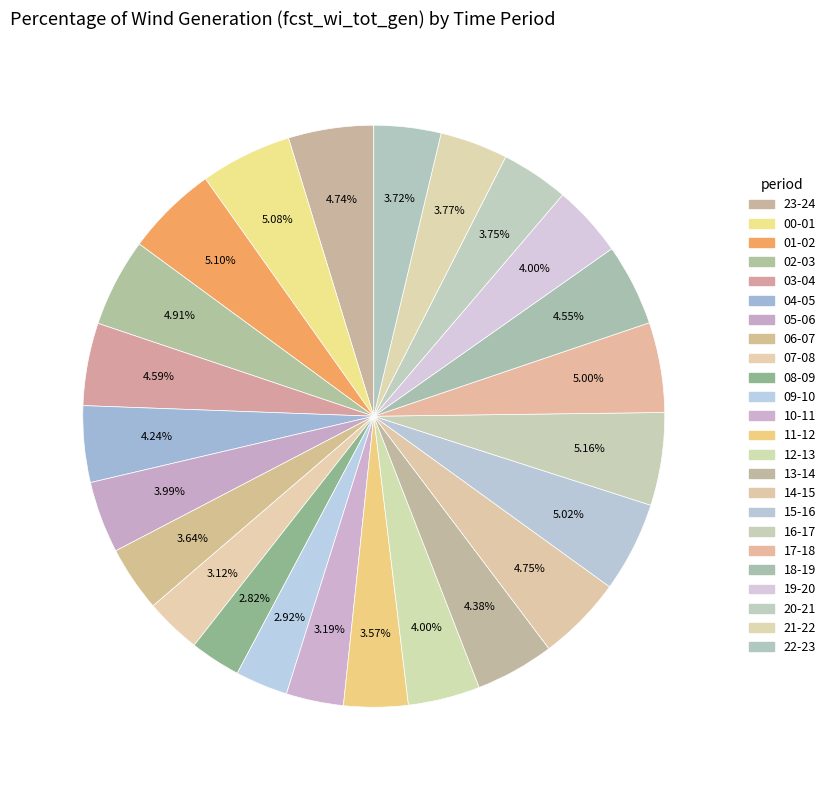

Count the number of slices in the pie.

24